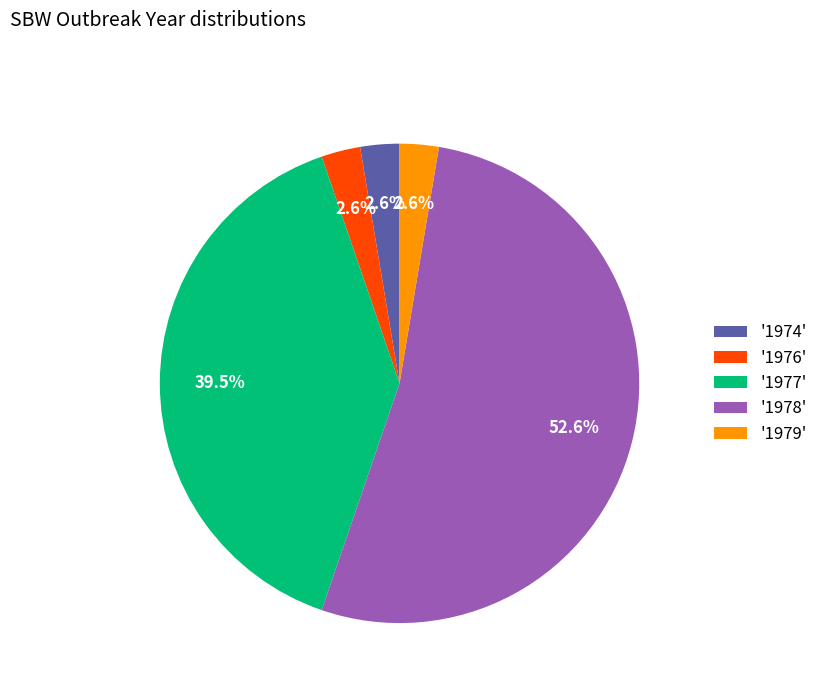

How many segments does this pie chart have?

5